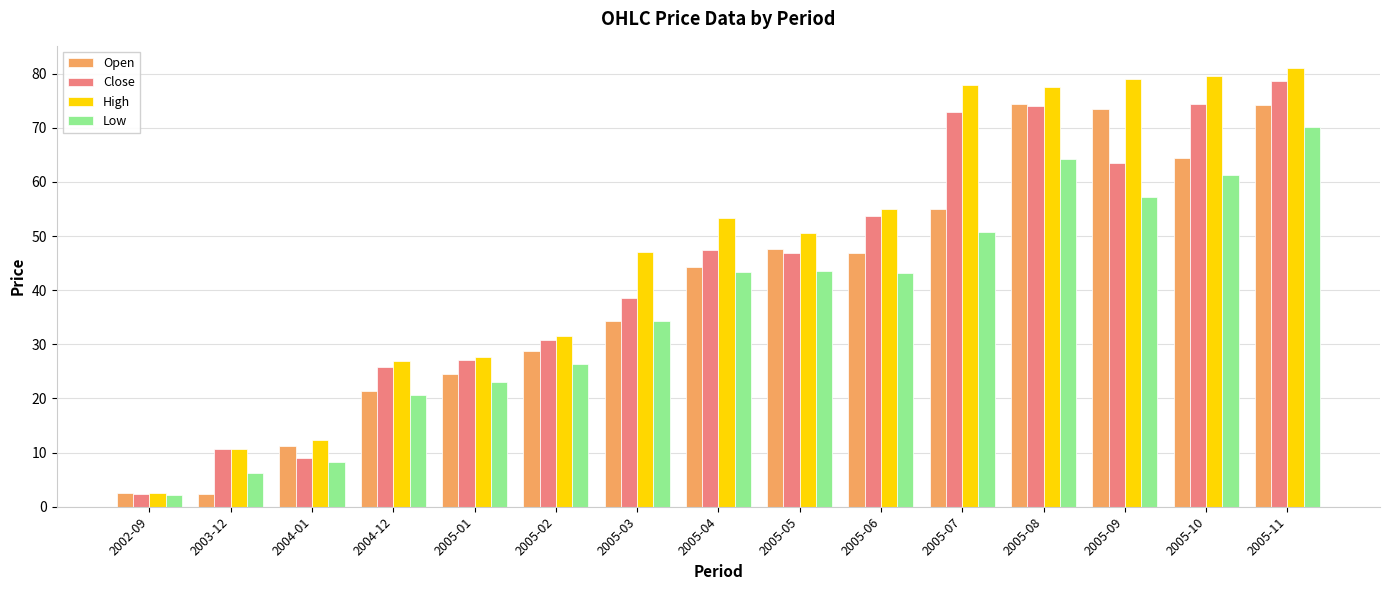

What position from the right is 2004-01?

13